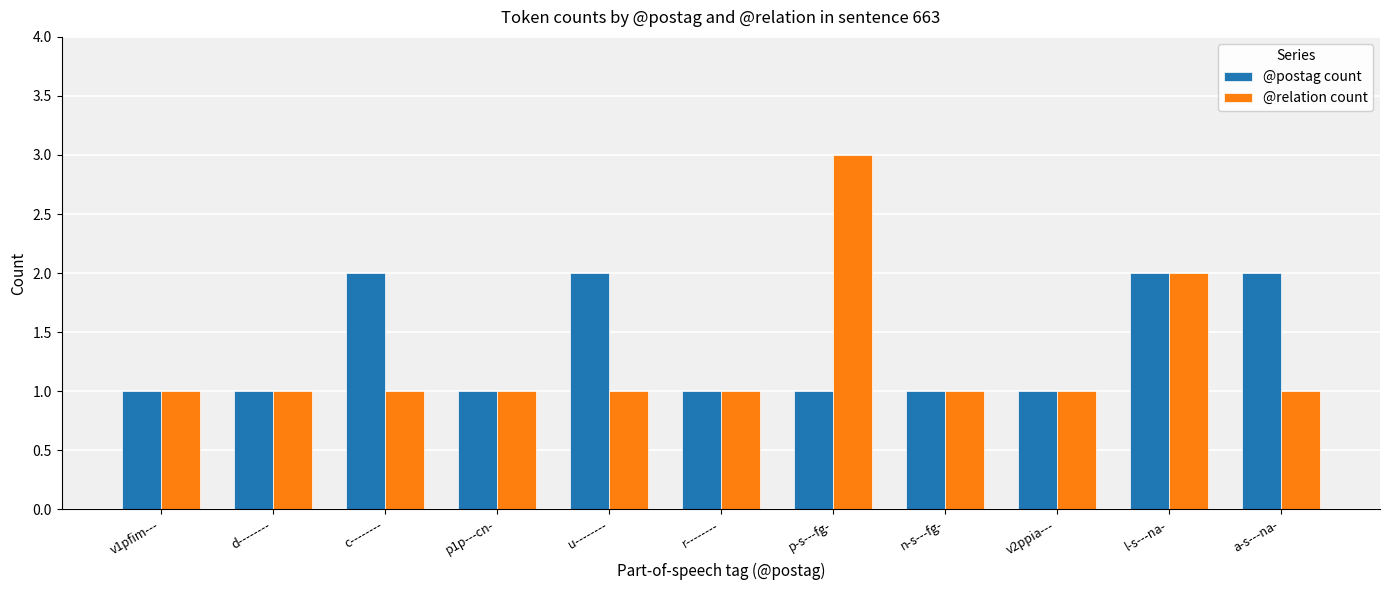

Reading left to right, what are all the values shown in this chart?

@postag count: v1pfim---=1	d--------=1	c--------=2	p1p---cn-=1	u--------=2	r--------=1	p-s---fg-=1	n-s---fg-=1	v2ppia---=1	l-s---na-=2	a-s---na-=2
@relation count: v1pfim---=1	d--------=1	c--------=1	p1p---cn-=1	u--------=1	r--------=1	p-s---fg-=3	n-s---fg-=1	v2ppia---=1	l-s---na-=2	a-s---na-=1